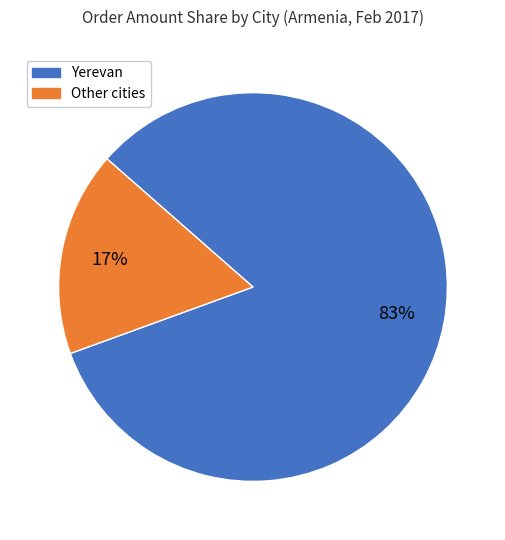

Count the number of slices in the pie.

2